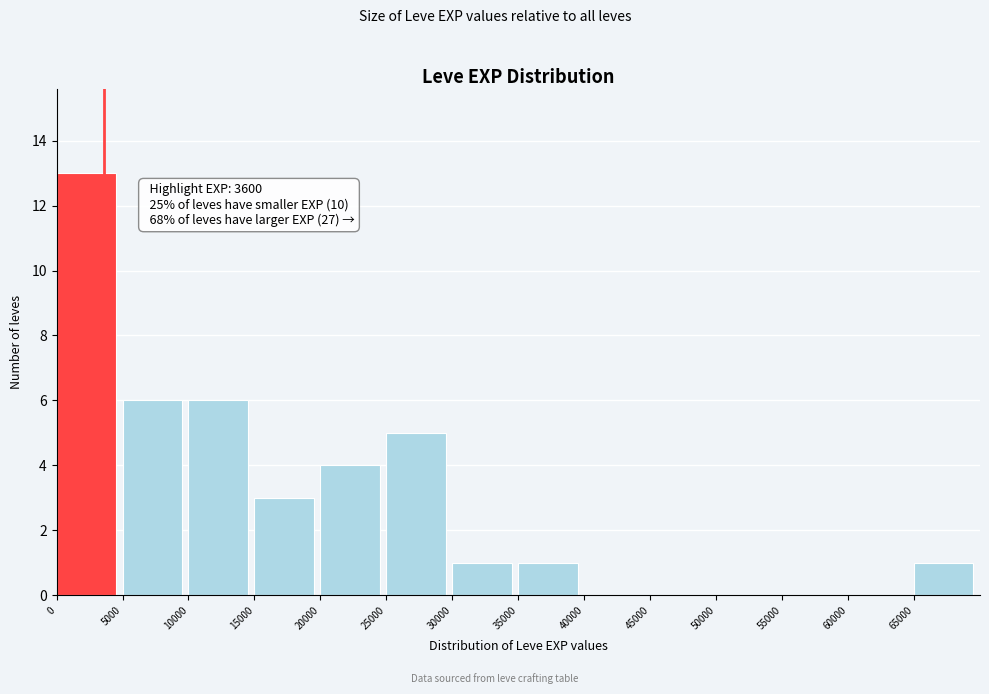

Over which range of the x-axis is the bar tallest?

0 to 5000